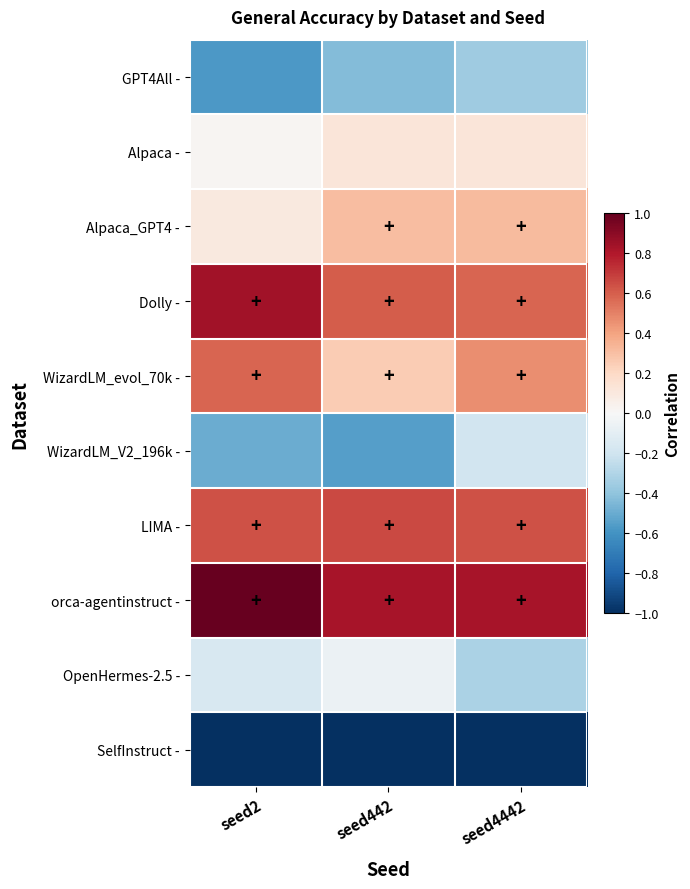

Reading right to left, extract all data points from this chart.

GPT4All -: seed4442=-0.4	seed442=-0.4	seed2=-0.6
Alpaca -: seed4442=0.1	seed442=0.1	seed2=0.0
Alpaca_GPT4 -: seed4442=0.3	seed442=0.3	seed2=0.1
Dolly -: seed4442=0.6	seed442=0.6	seed2=0.8
WizardLM_evol_70k -: seed4442=0.5	seed442=0.3	seed2=0.6
WizardLM_V2_196k -: seed4442=-0.2	seed442=-0.5	seed2=-0.5
LIMA -: seed4442=0.6	seed442=0.7	seed2=0.6
orca-agentinstruct -: seed4442=0.8	seed442=0.8	seed2=1.0
OpenHermes-2.5 -: seed4442=-0.3	seed442=-0.1	seed2=-0.2
SelfInstruct -: seed4442=-1.0	seed442=-1.0	seed2=-1.0